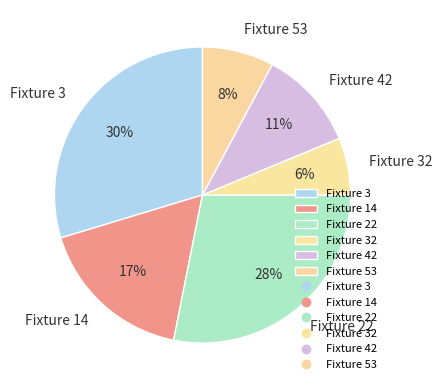

To the nearest percent, what is the combined percentage of Fixture 53 and Fixture 14?

25%